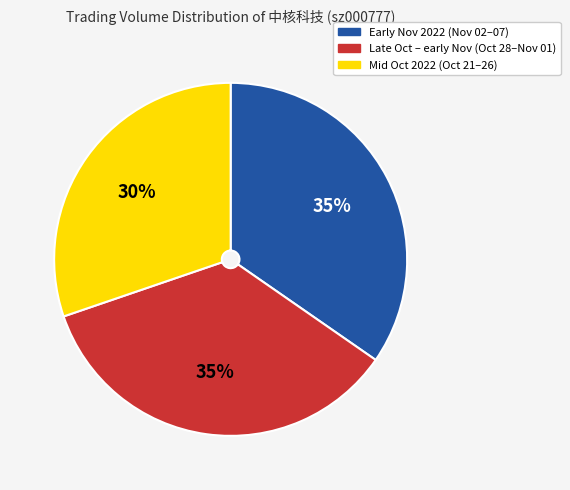

To the nearest percent, what is the difference between the largest and smallest slice percentages?

5%